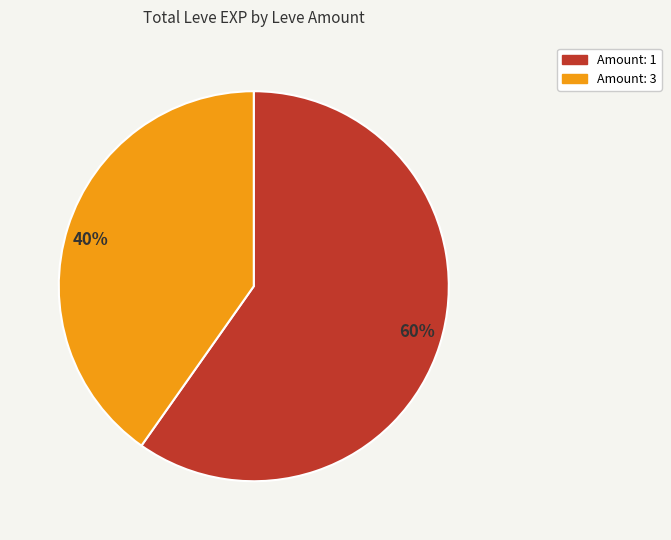

Does 60% account for over 50% of the chart?

Yes